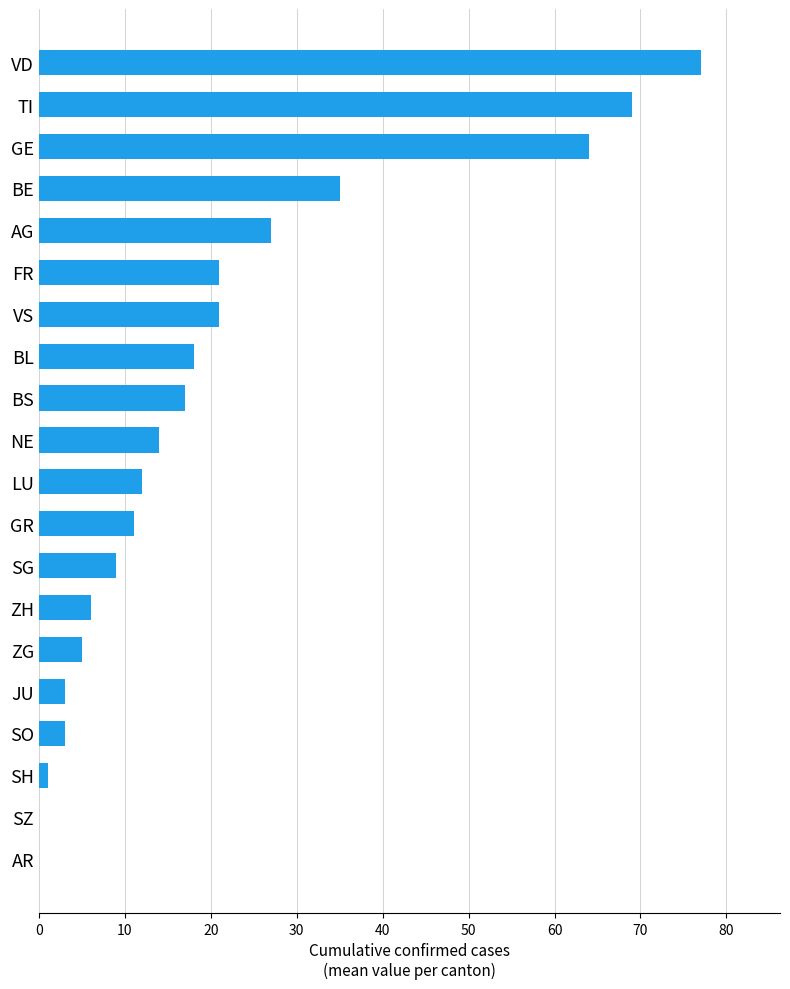

What is the sum of the values at VS and AR?

21